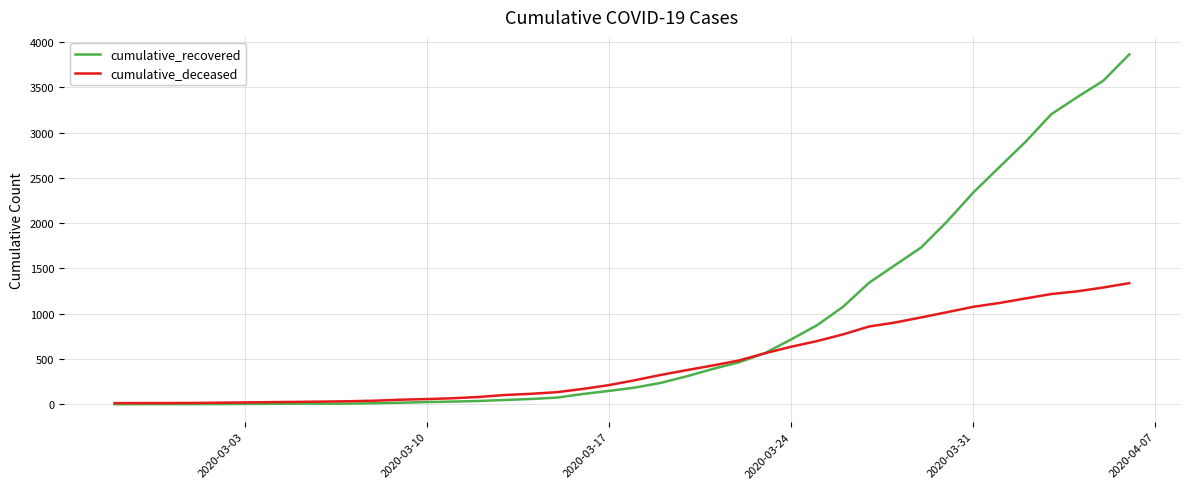

What is the highest value of the cumulative_recovered series?

3863